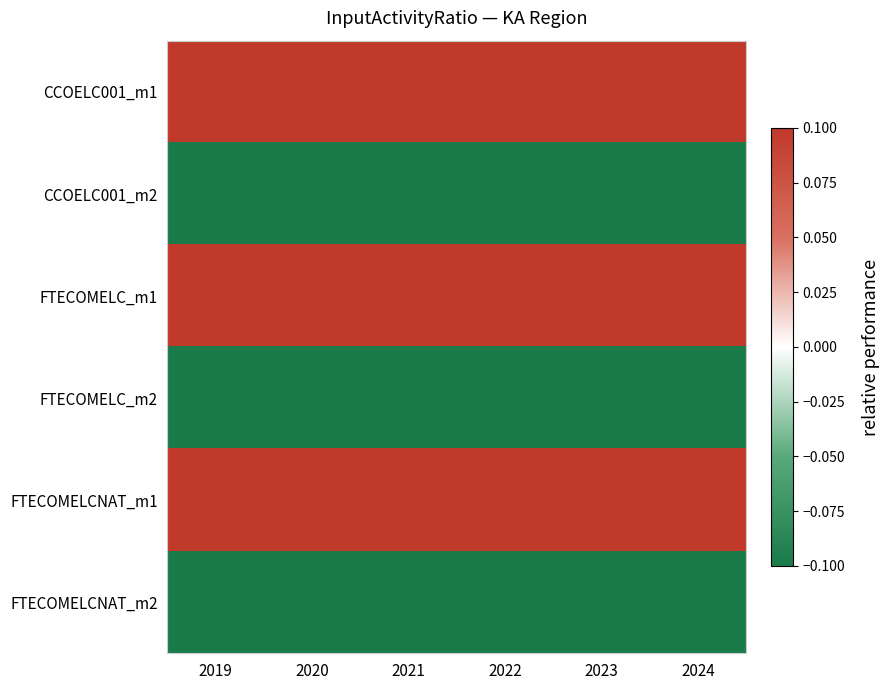

At 2024, list the series in order from smallest to largest.

CCOELC001_m2, FTECOMELC_m2, FTECOMELCNAT_m2, CCOELC001_m1, FTECOMELC_m1, FTECOMELCNAT_m1